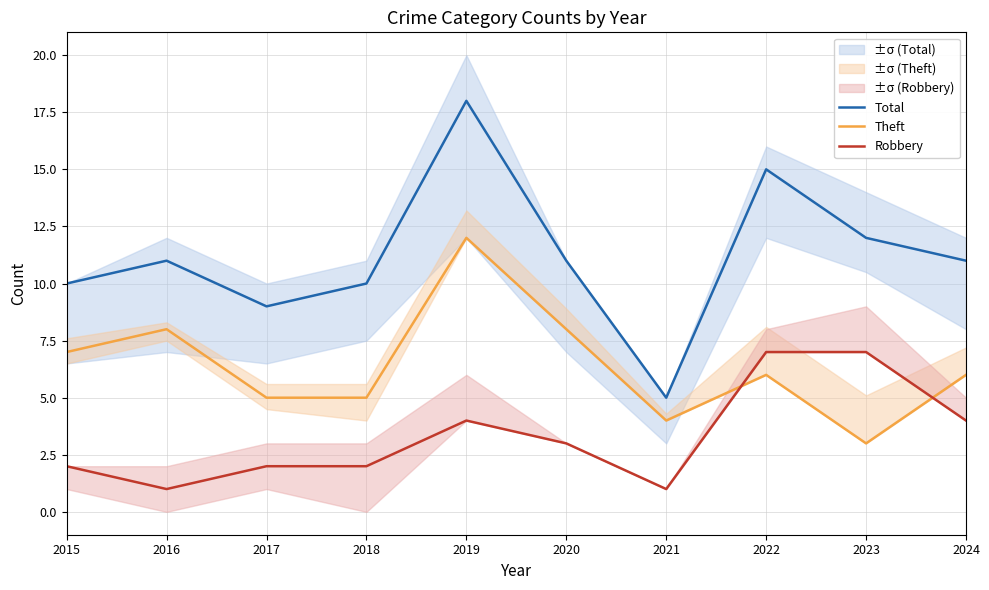

What is the lowest value of the Robbery series?

1